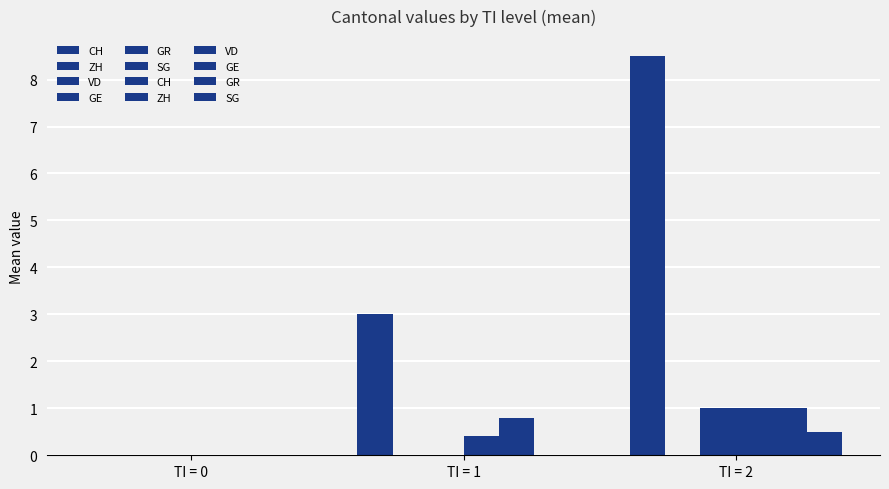

At which category is the sum across all series the highest?

TI = 2